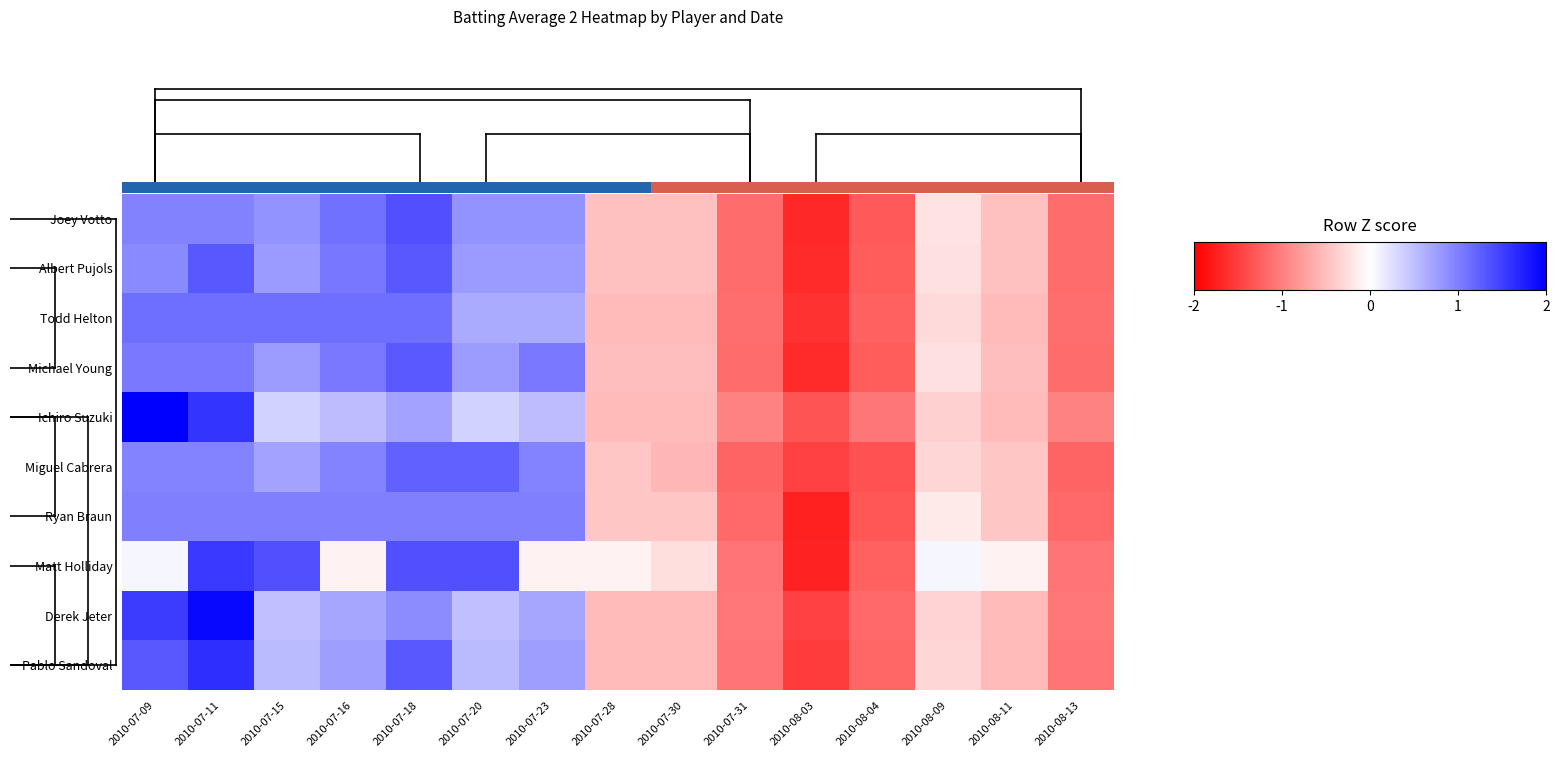

Count the number of data series in this chart.

10